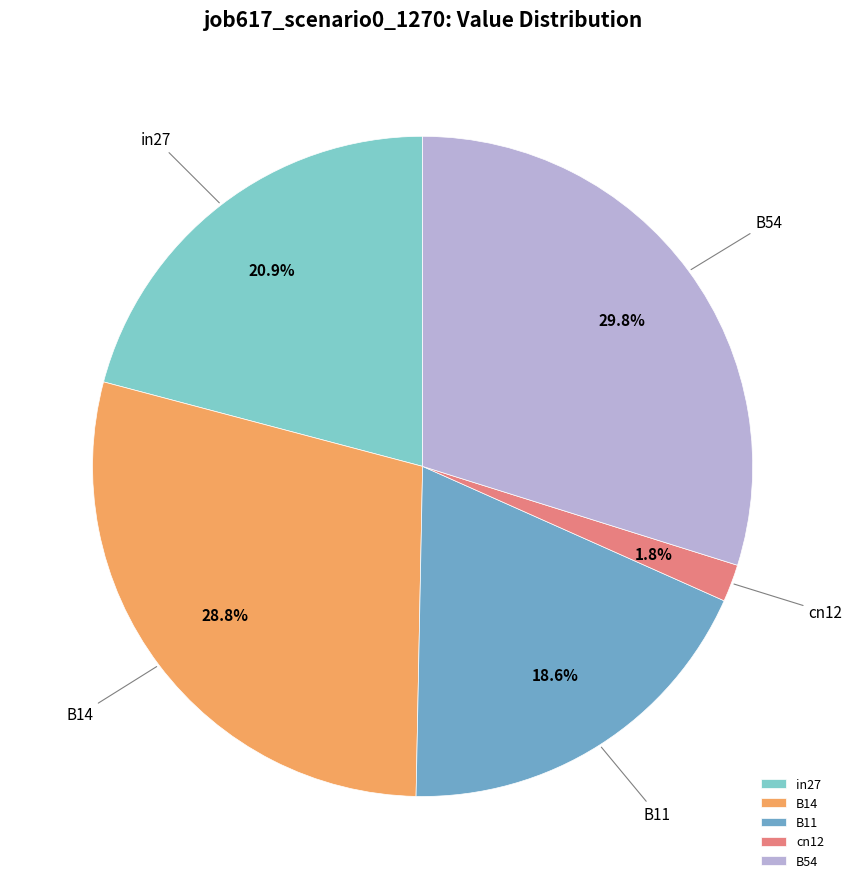

Is there any slice that represents more than half of the pie?

No